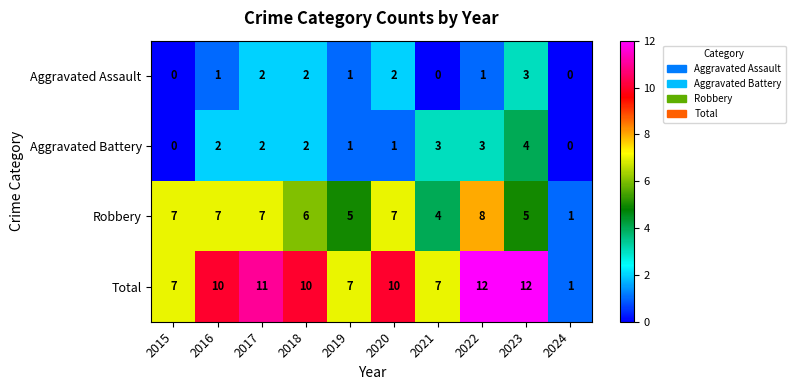

What is the sum of all Aggravated Assault values?

12